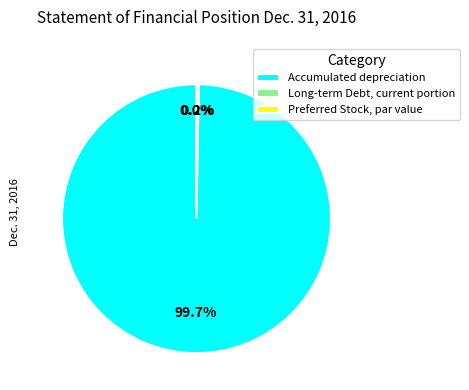

Which category has the biggest portion of the pie?

Accumulated depreciation